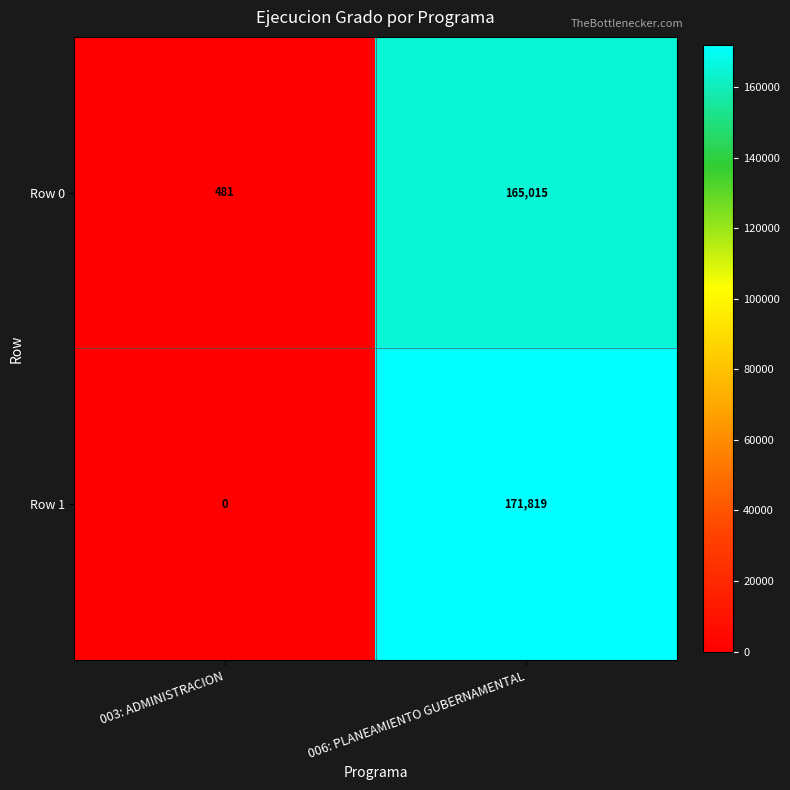

The Row 1 series shows 0 at 003: ADMINISTRACION. True or false?

True